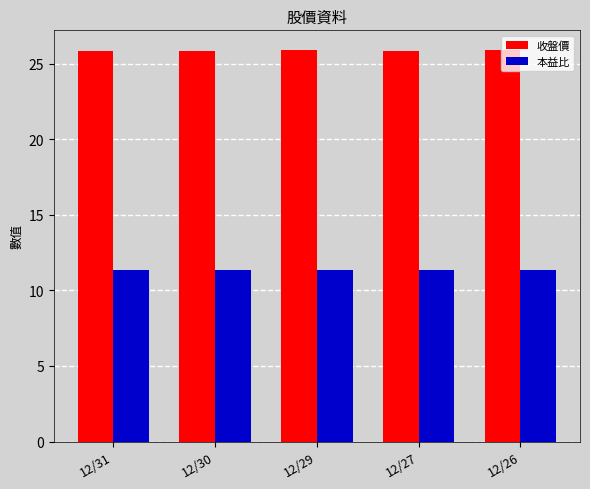

The 本益比 series shows 11.3 at 12/27. True or false?

True